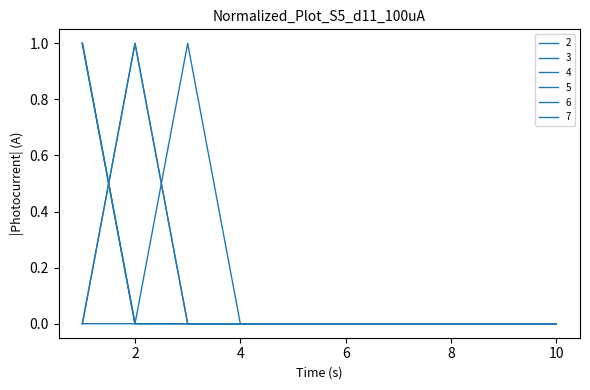

True or false: 6 has more than 1 points higher than both neighbors.

False